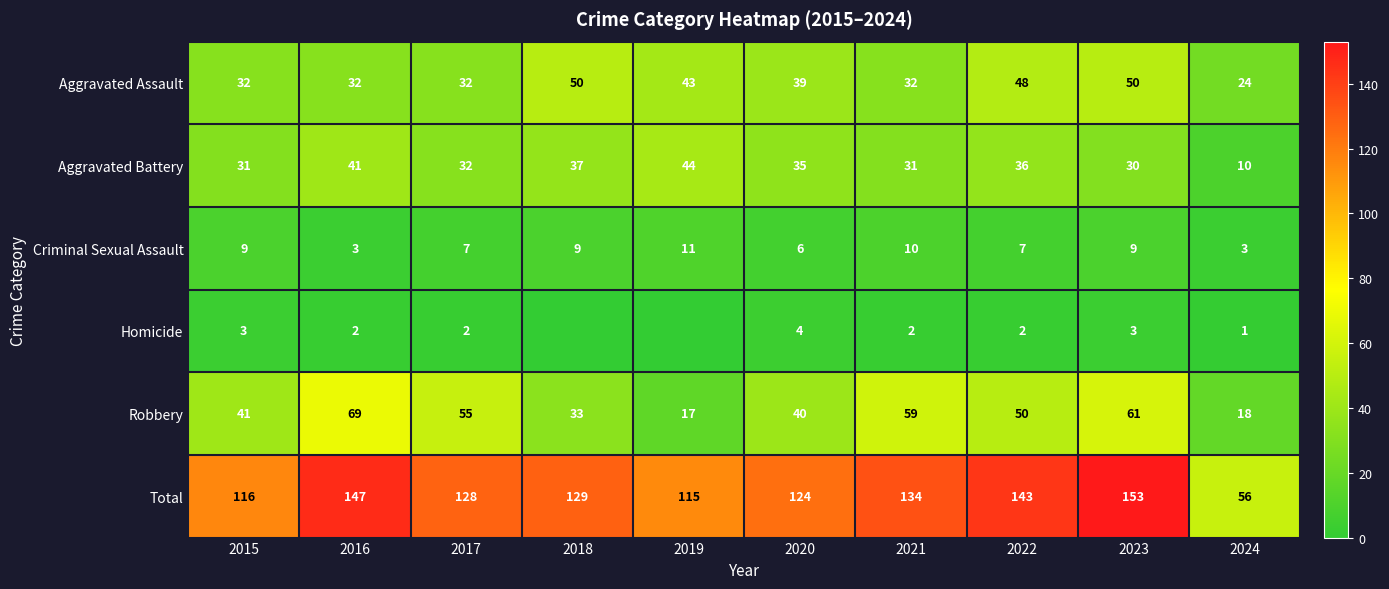

What is the difference between the Total values at 2016 and 2019?

32